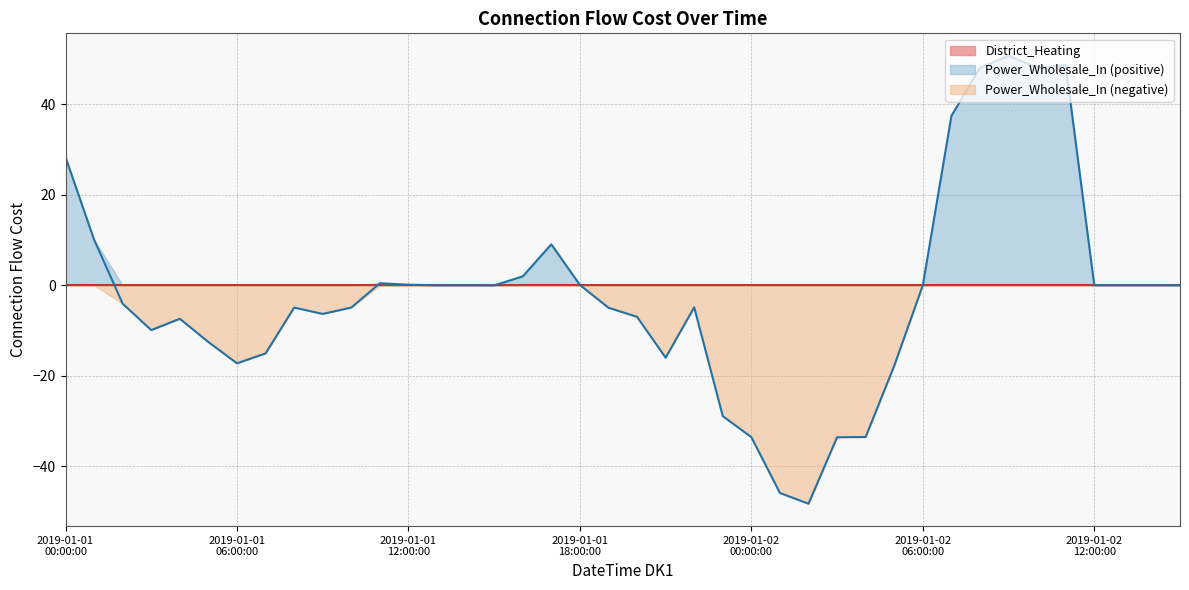

What is the label of the 35th point from the left?

2019-01-02T10:00:00